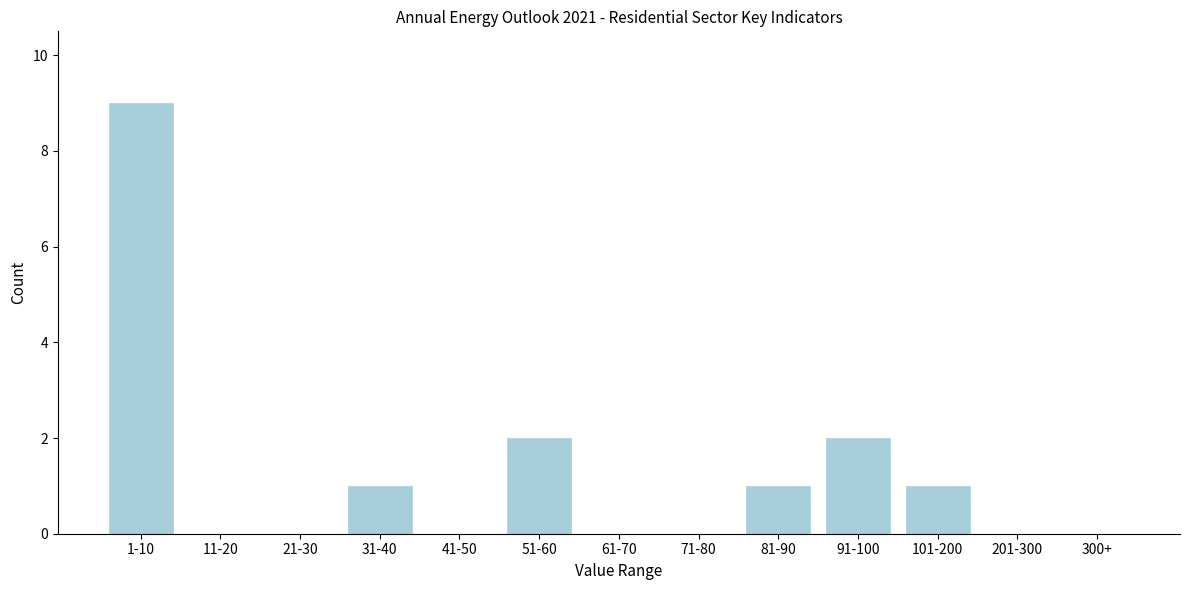

Reading left to right, extract all data points from this chart.

1-10=9	11-20=0	21-30=0	31-40=1	41-50=0	51-60=2	61-70=0	71-80=0	81-90=1	91-100=2	101-200=1	201-300=0	300+=0